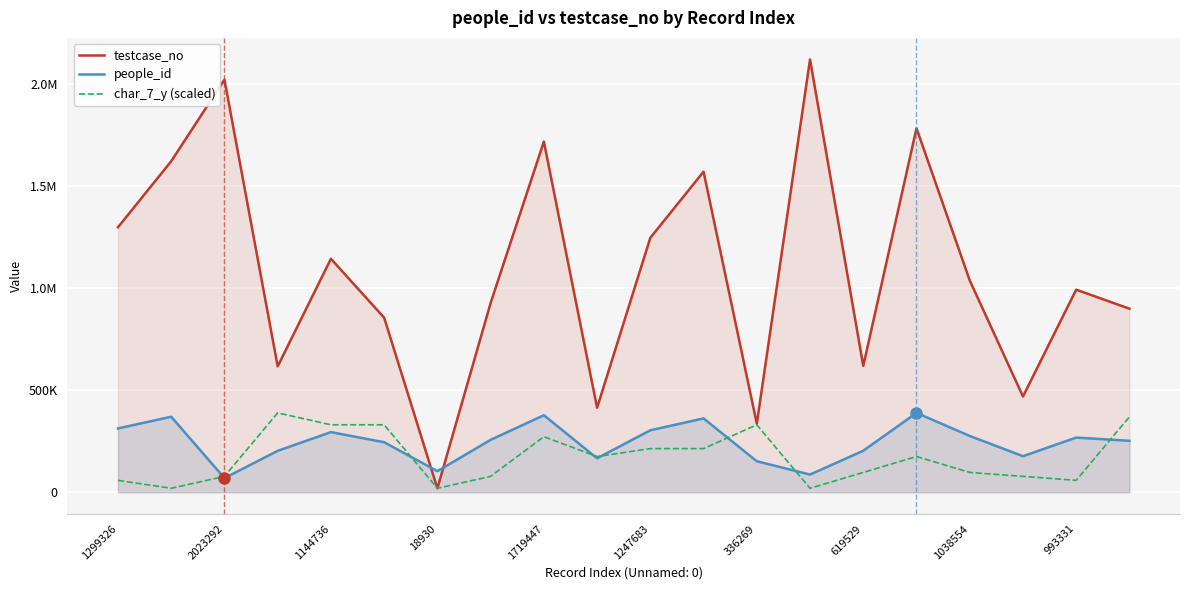

What is the lowest value of the people_id series?

69365.0